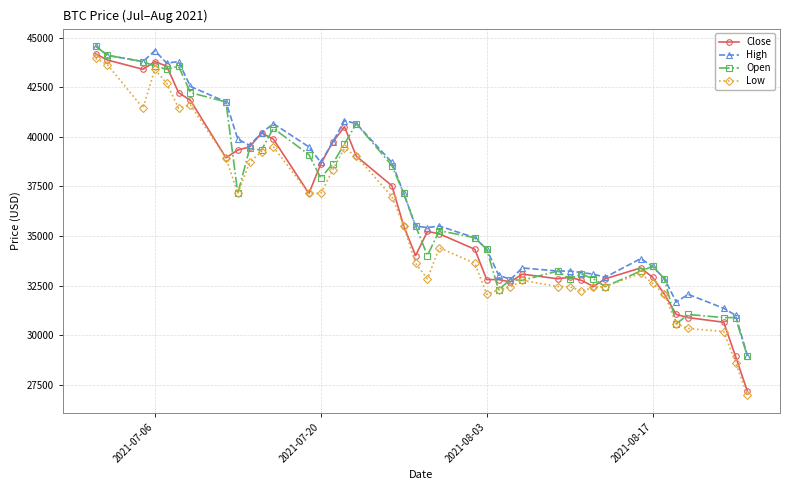

True or false: Open has more than 1 points higher than both neighbors.

True